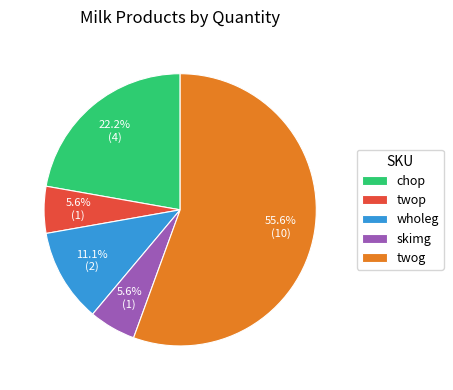

To the nearest percent, what is the difference between the largest and smallest slice percentages?

50%